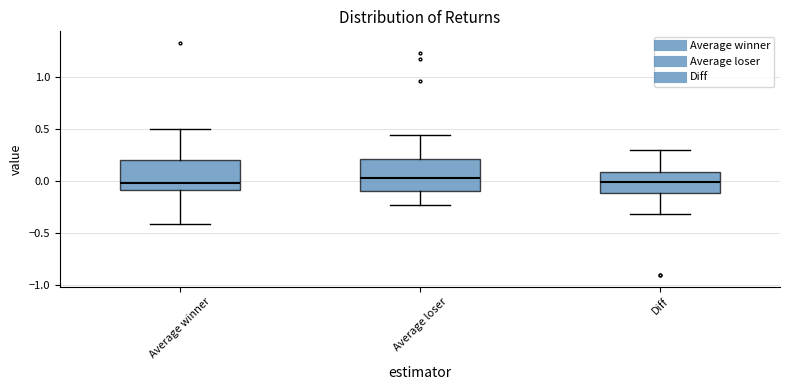

Where does the median line of the box for Average winner sit on the y-axis? The values are not printed on the chart, so give them approximately, as read against the axis.

0.00